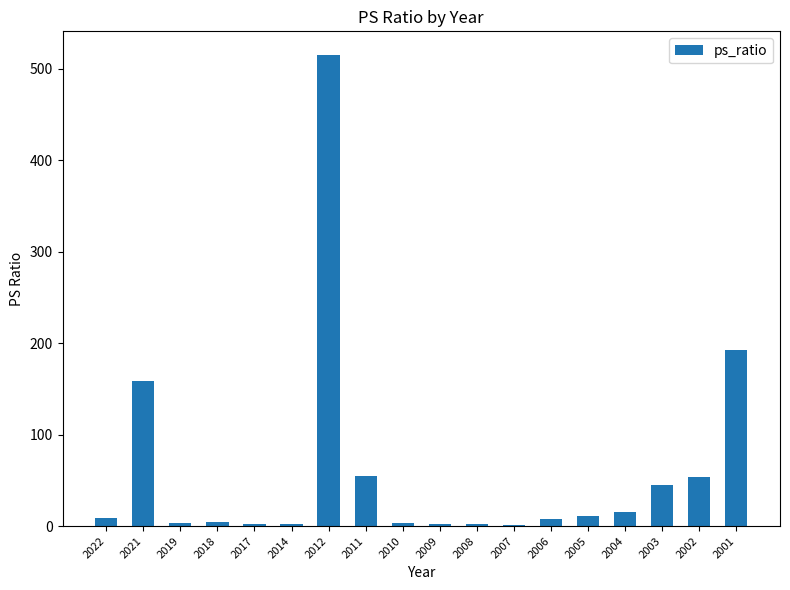

How many data points does each series have?

18